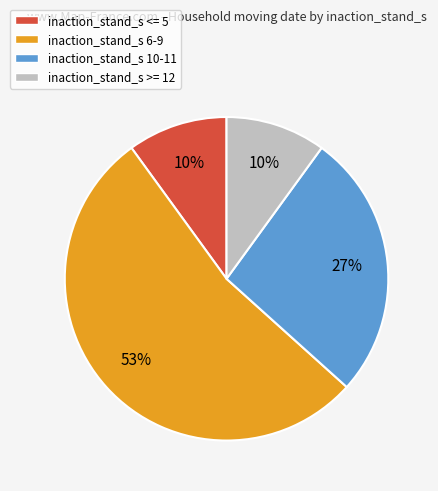

Is it true that inaction_stand_s 10-11 is 38% of the pie?

False